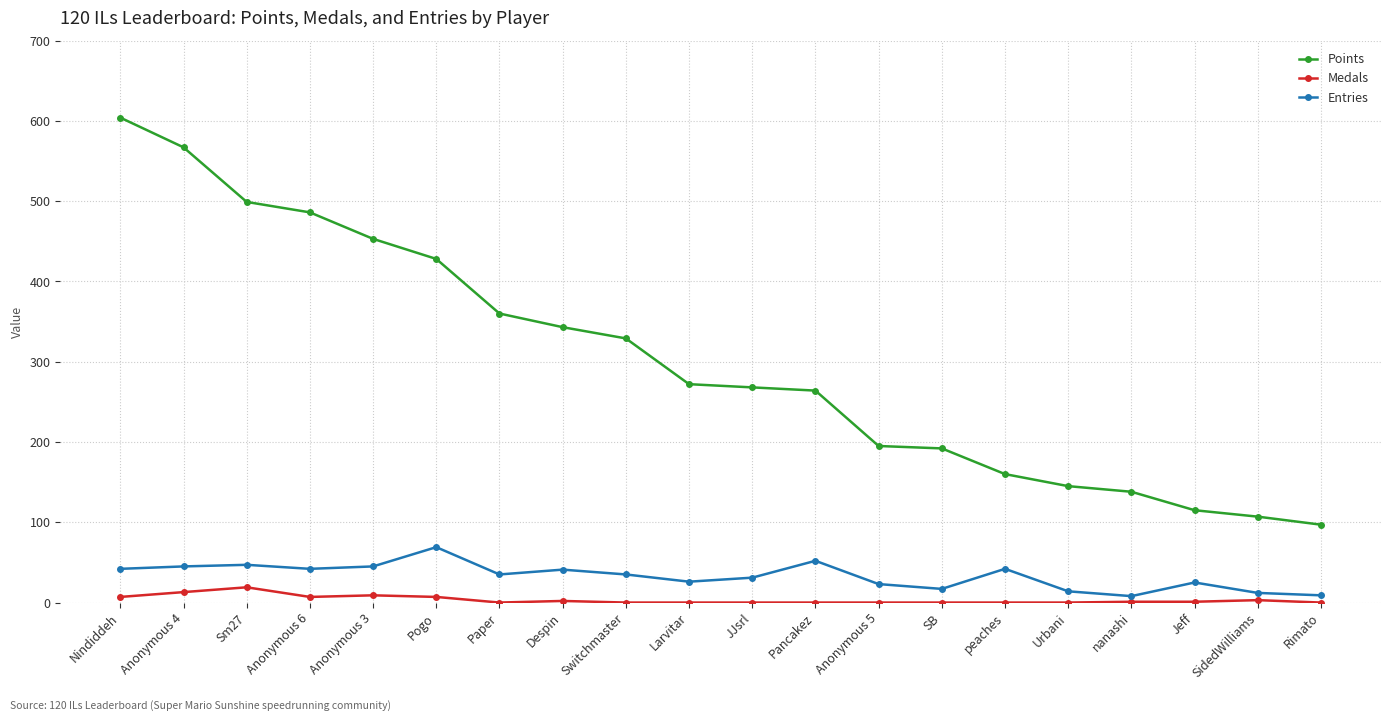

What position from the left is Rimato?

20